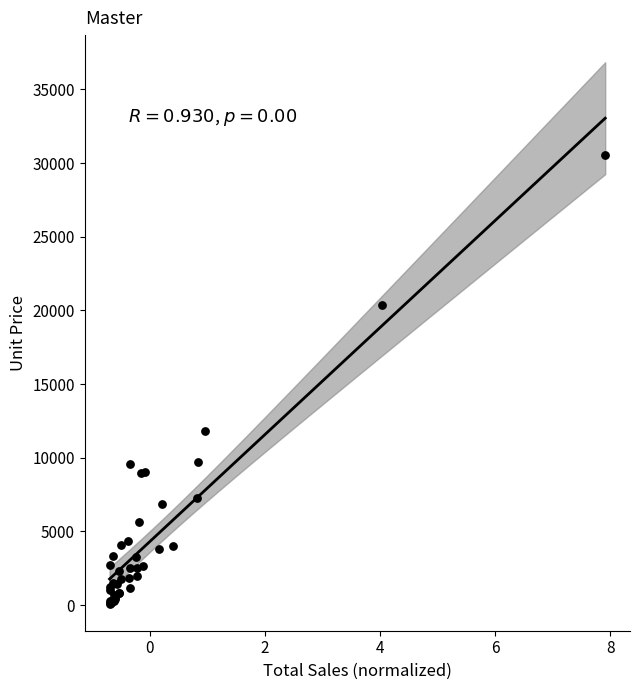

What Y value in the scatter plot is closest to 15330?

11844